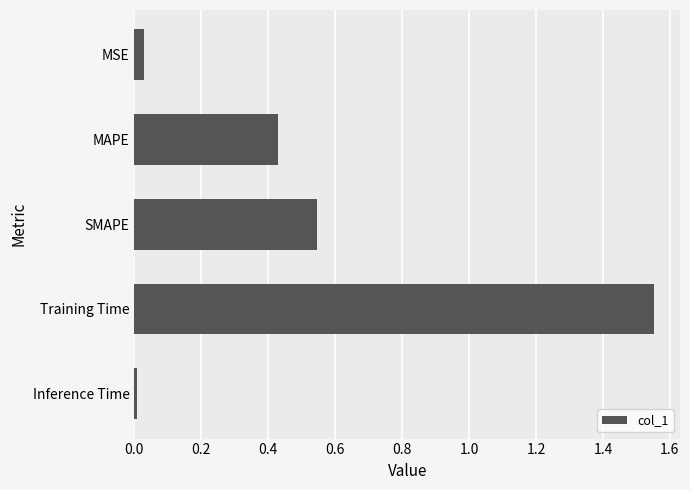

How many bars are there in total?

5